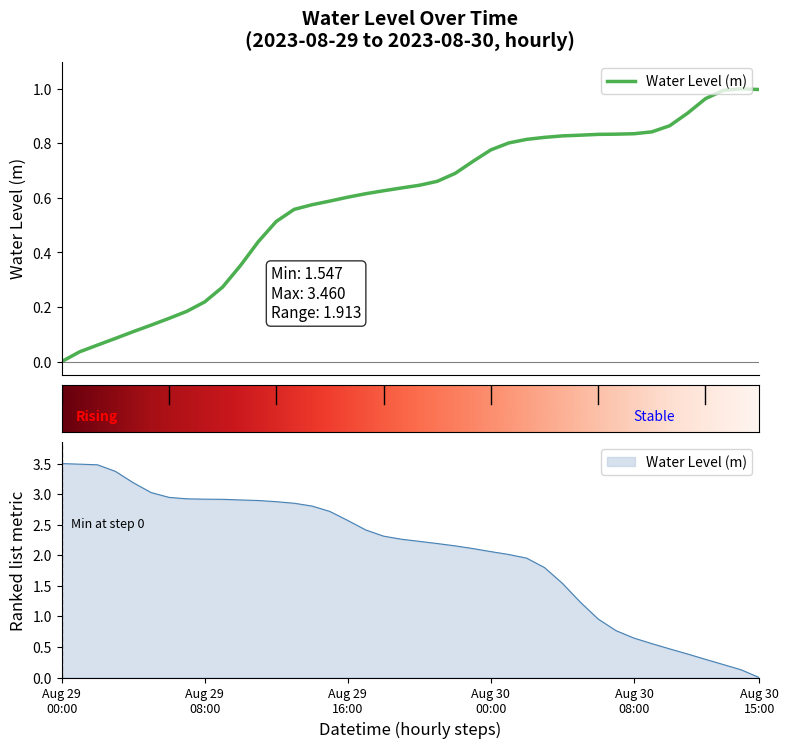

What is the label of the 17th point from the right?

2023-08-29 23:00:00